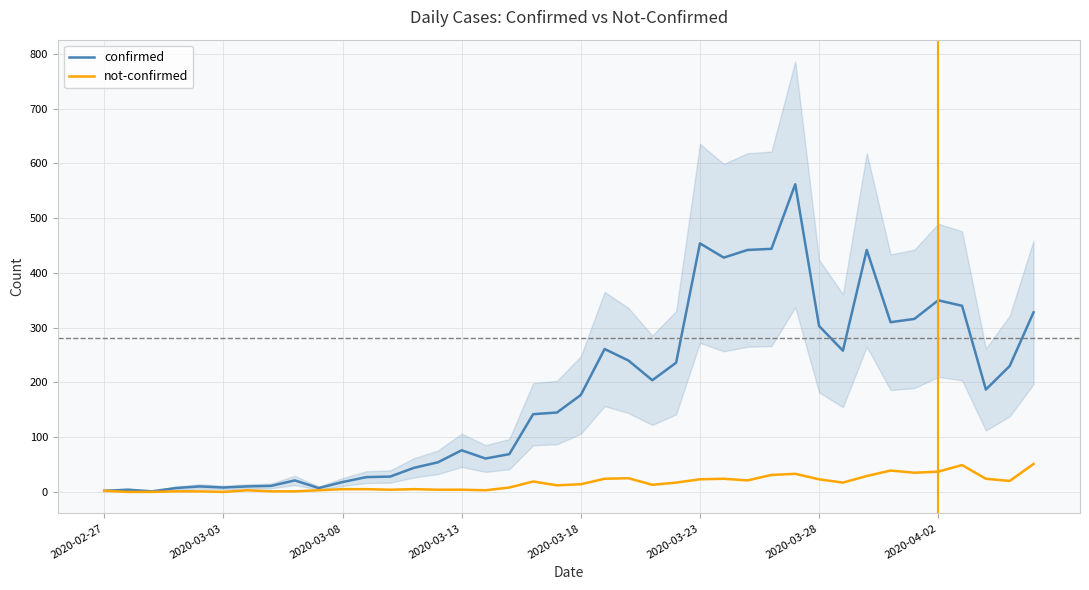

Rank the series by their maximum value, from highest to lowest.

confirmed, not-confirmed